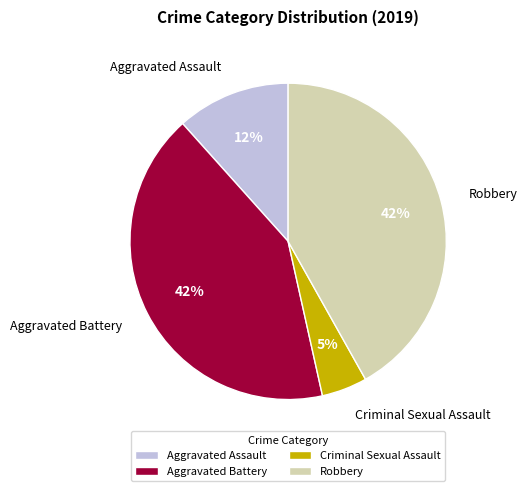

True or false: Criminal Sexual Assault accounts for 15% of the total.

False